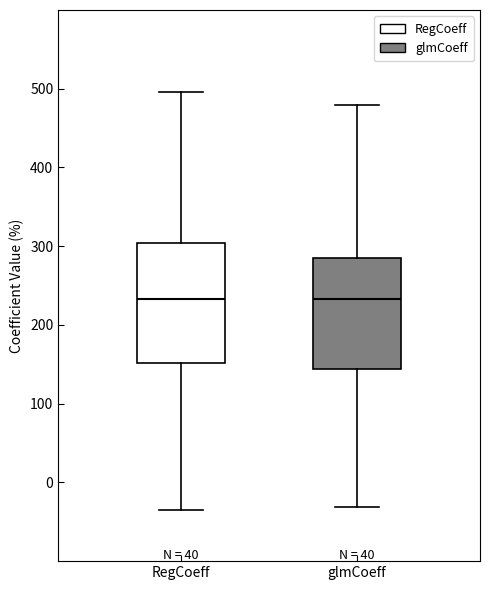

Reading left to right, transcribe this box plot: for each box, give where its median line is, the range the box spans, and where its two whiskers end, as read against the y-axis. The values are not printed on the chart, so give them approximately, as read against the axis.

RegCoeff: median 230, box 150 to 300, whiskers -40 to 500
glmCoeff: median 230, box 140 to 280, whiskers -30 to 480